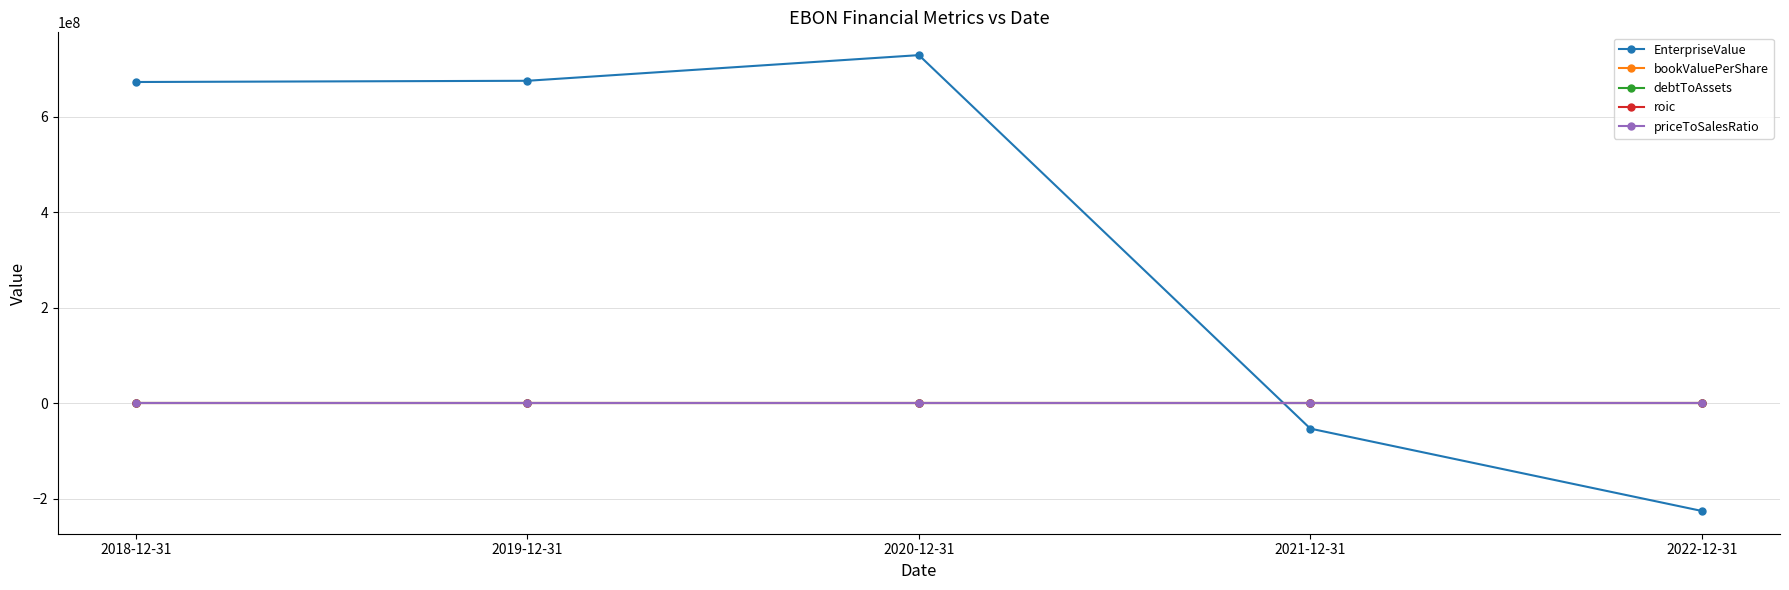

What is the label of the 2nd point from the left?

2019-12-31